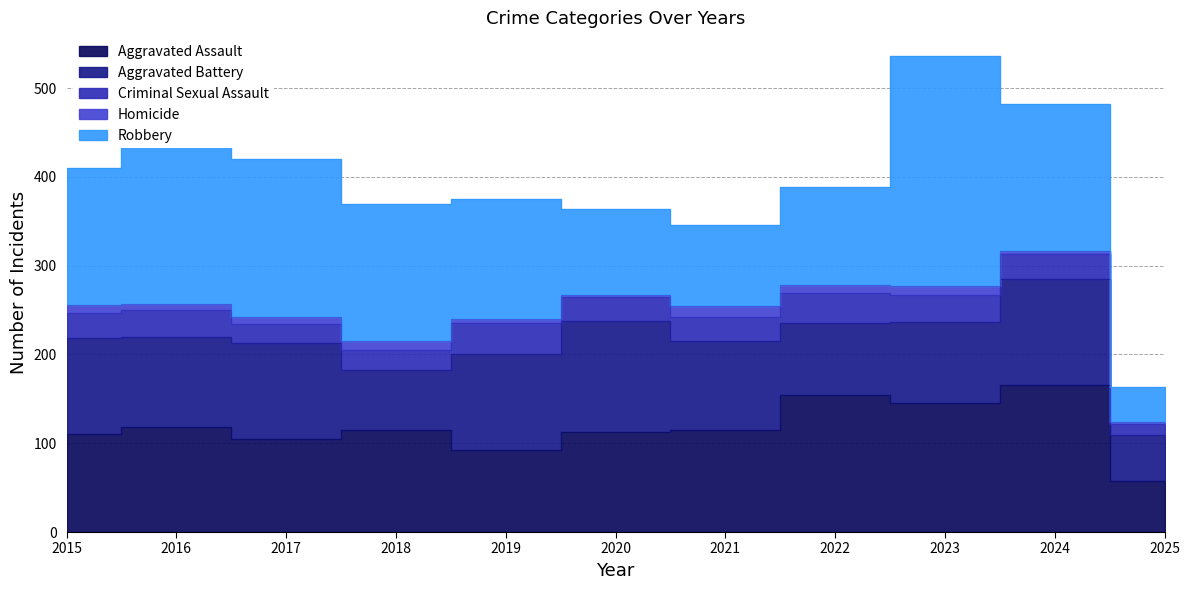

Where is the first local maximum for Homicide?

2018